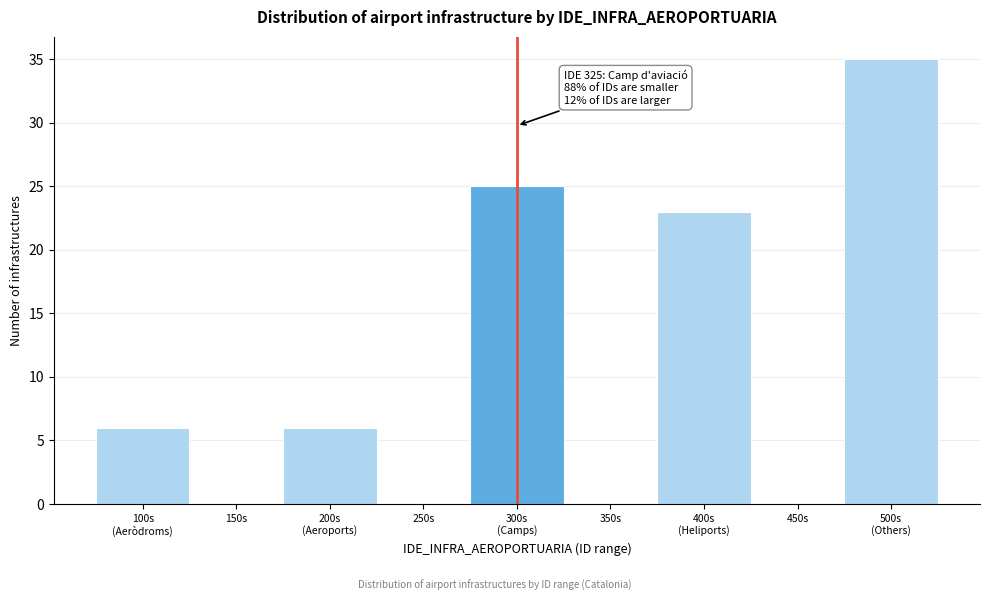

The chart shows a value of 0 at 250s. True or false?

True